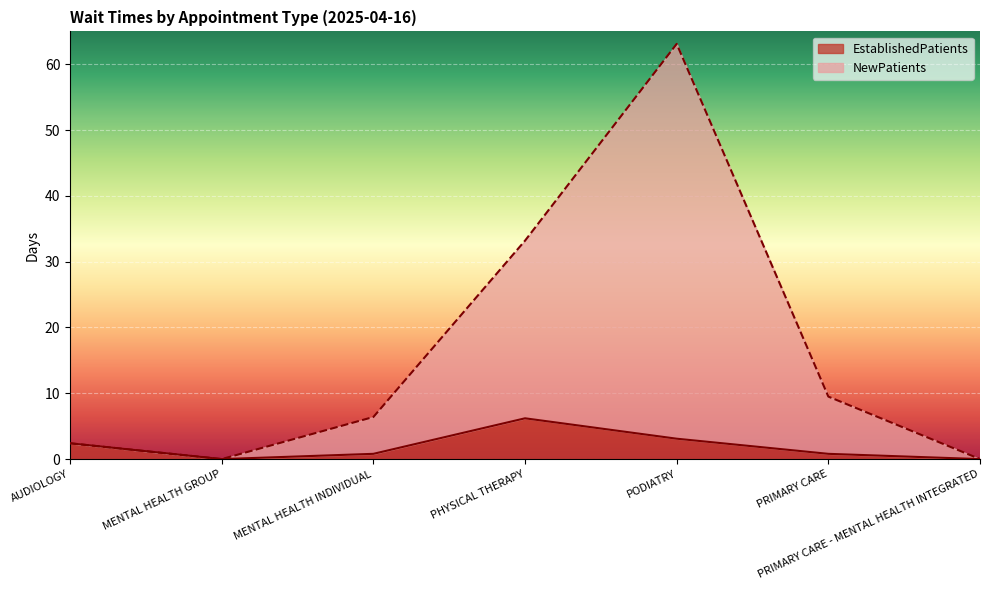

What is the difference between the EstablishedPatients values at AUDIOLOGY and PRIMARY CARE - MENTAL HEALTH INTEGRATED?

2.4